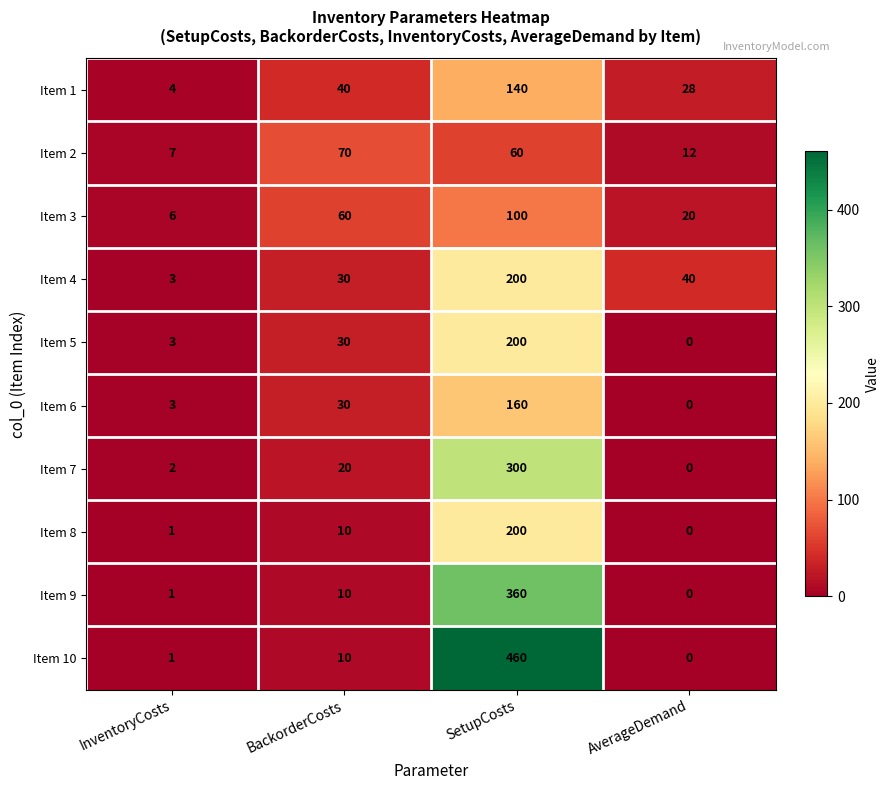

The Item 1 series shows 4 at InventoryCosts. True or false?

True